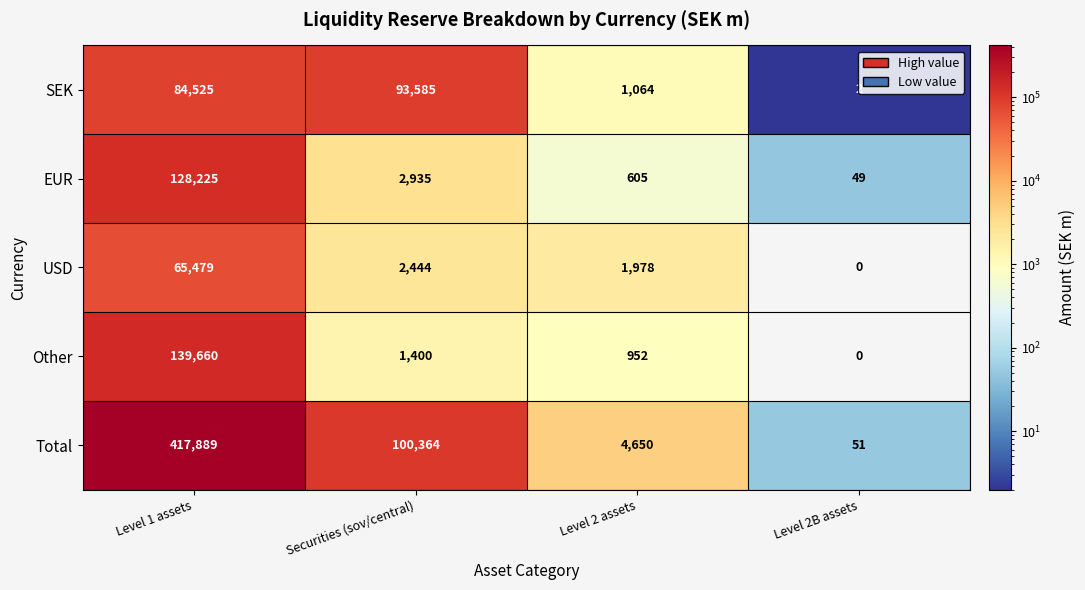

What is the highest value of the SEK series?

93585